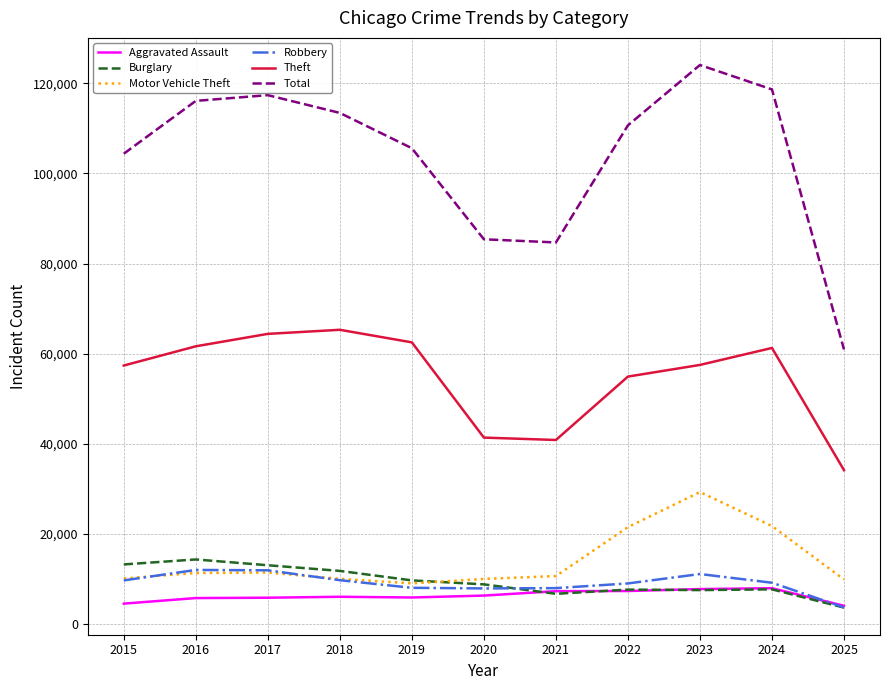

What is the lowest value of the Total series?

60921